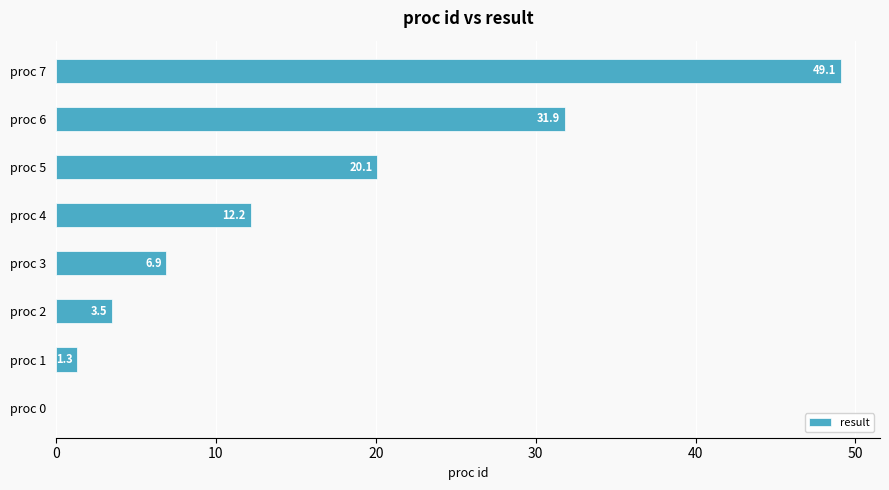

Reading top to bottom, what are all the values shown in this chart?

proc 7=49.1	proc 6=31.9	proc 5=20.1	proc 4=12.2	proc 3=6.9	proc 2=3.5	proc 1=1.3	proc 0=0.0